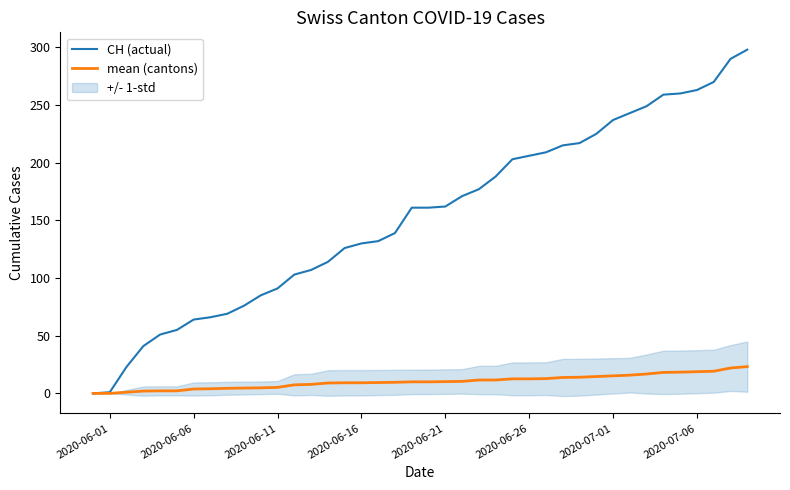

Is it true that CH (actual) equals 91.0 at 2020-06-11?

True